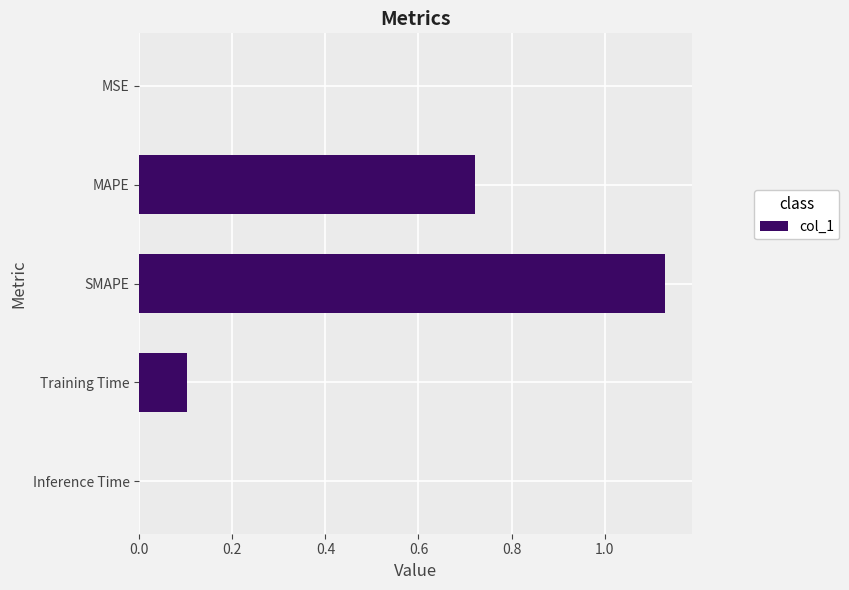

Which has a higher value, Inference Time or SMAPE?

SMAPE